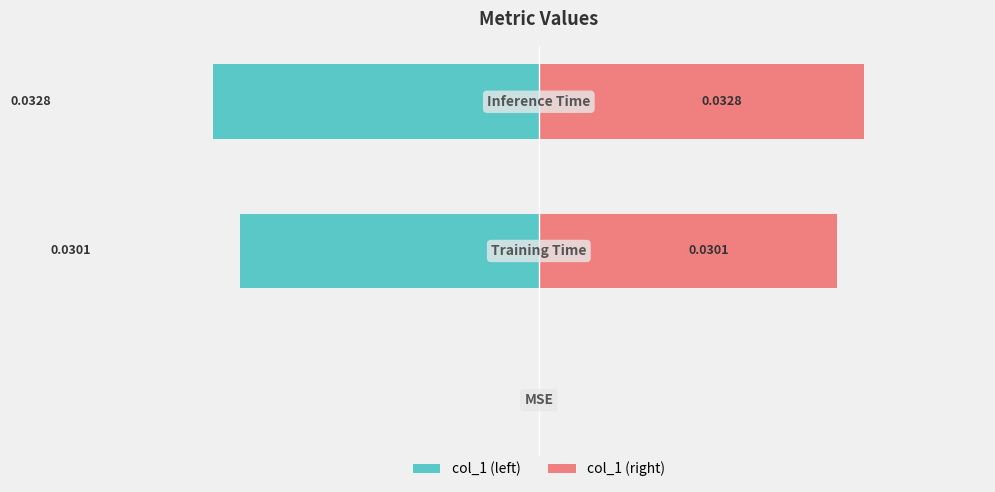

List the series in order of their overall mean, highest first.

col_1 (right), col_1 (left)